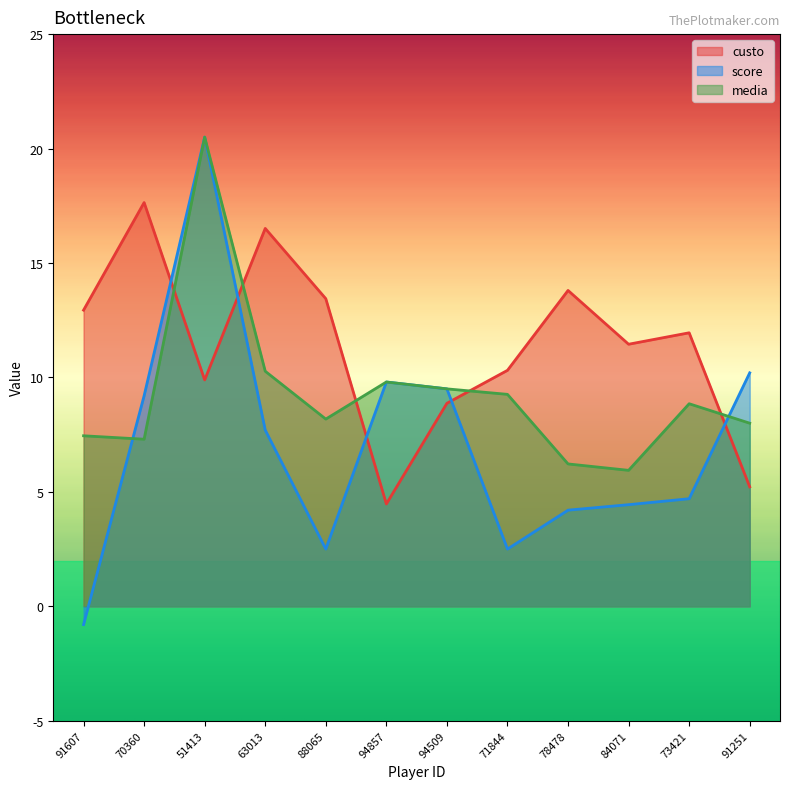

At which label is custo closest to 11?

84071